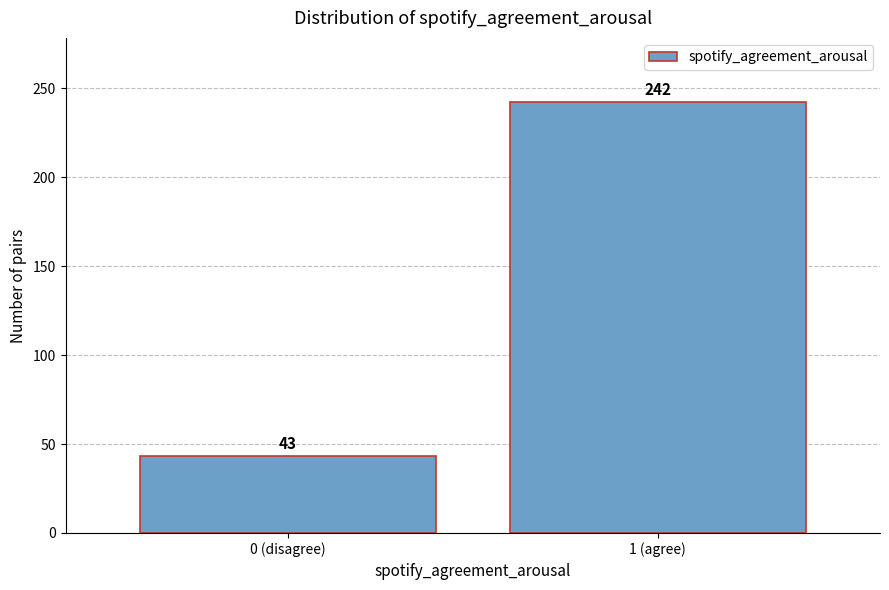

Reading left to right, what are all the values shown in this chart?

43	242